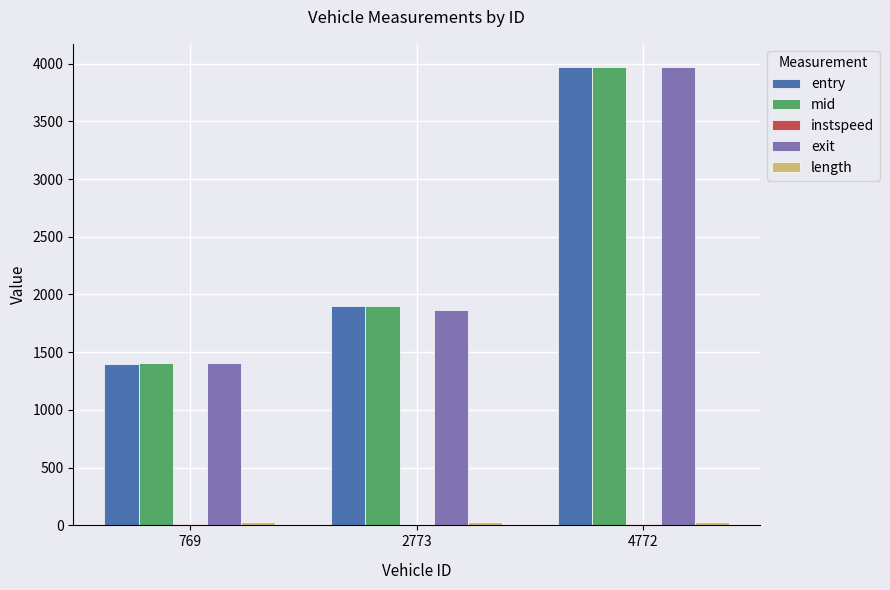

Which category has the highest value across all series?

4772